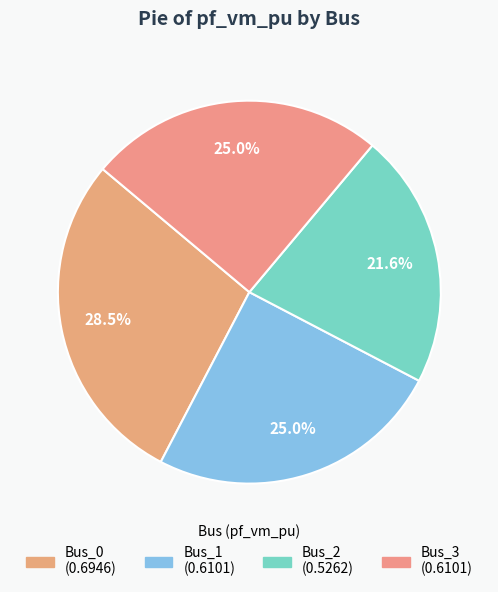

What is the smallest slice in the pie chart?

Bus_2